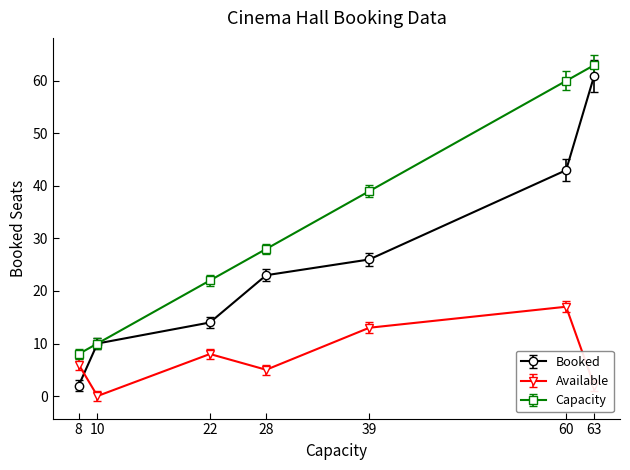

How many interior local valleys does the Available series have?

2